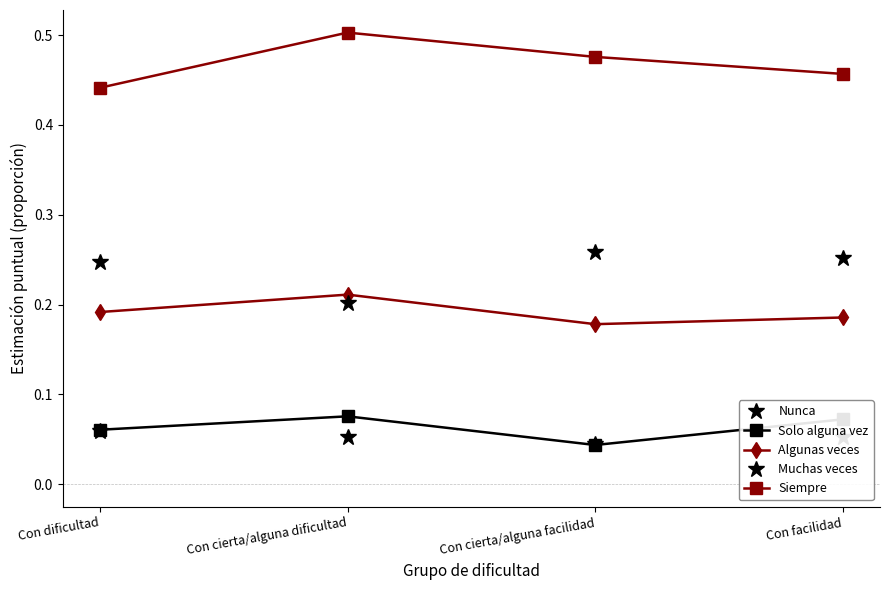

True or false: Algunas veces and Siempre intersect in this chart.

False